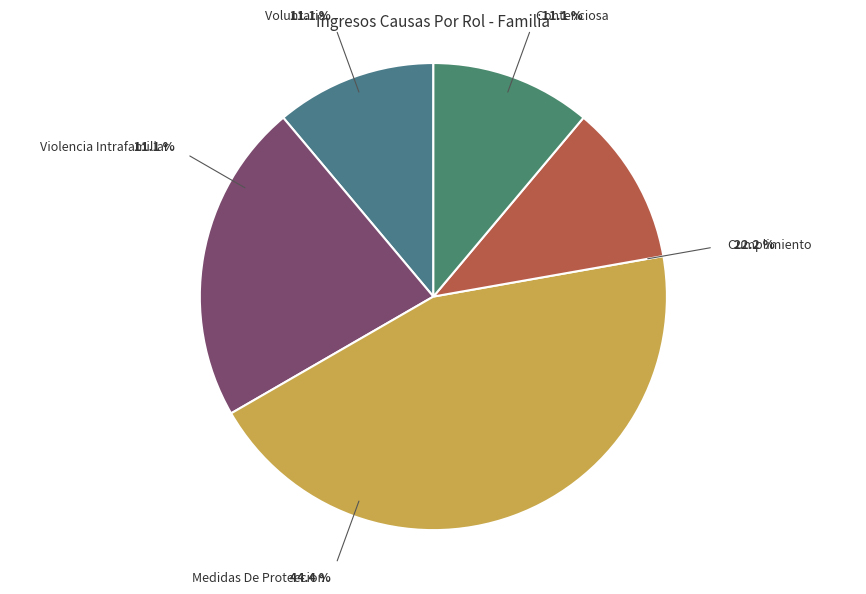

The Contenciosa slice represents 20% of the pie. True or false?

False